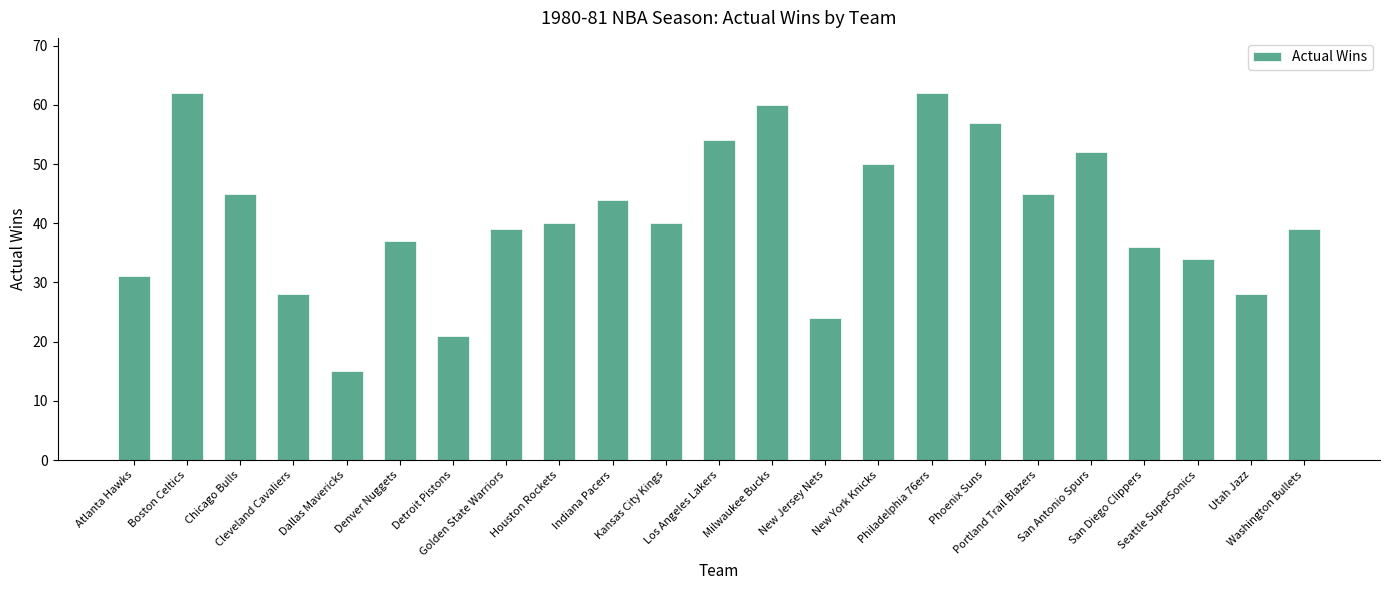

What is the approximate value at Houston Rockets, to the nearest 10?

40